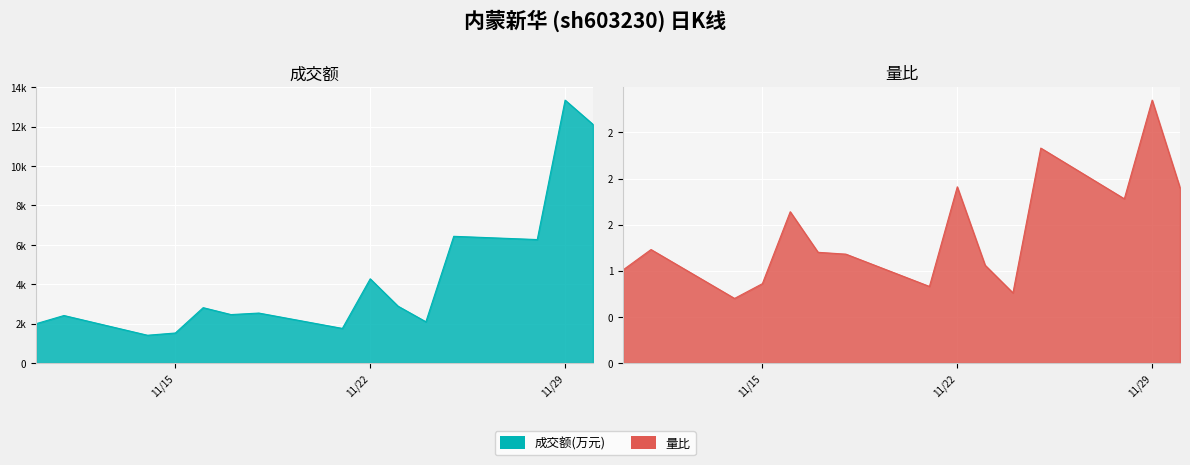

The 成交额(万元) series shows 953.5 at 2022-11-16. True or false?

False